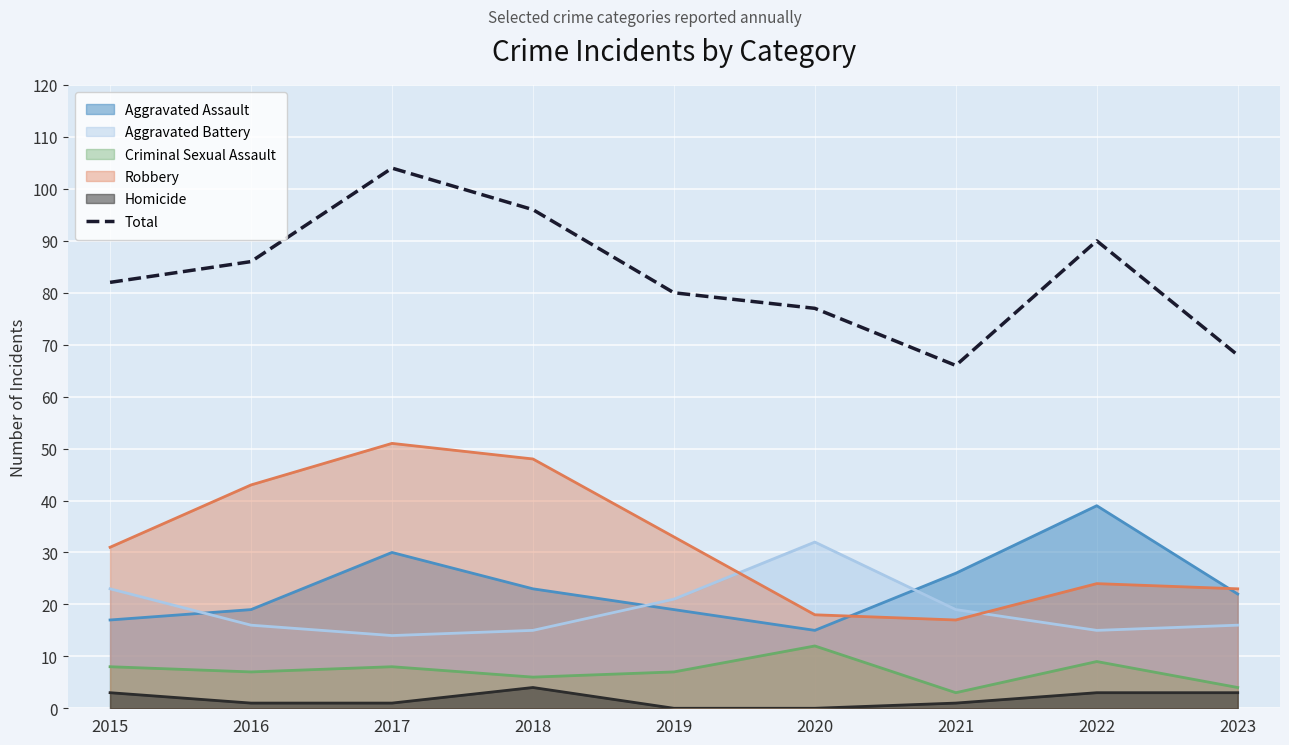

How many lines are shown in the chart?

6